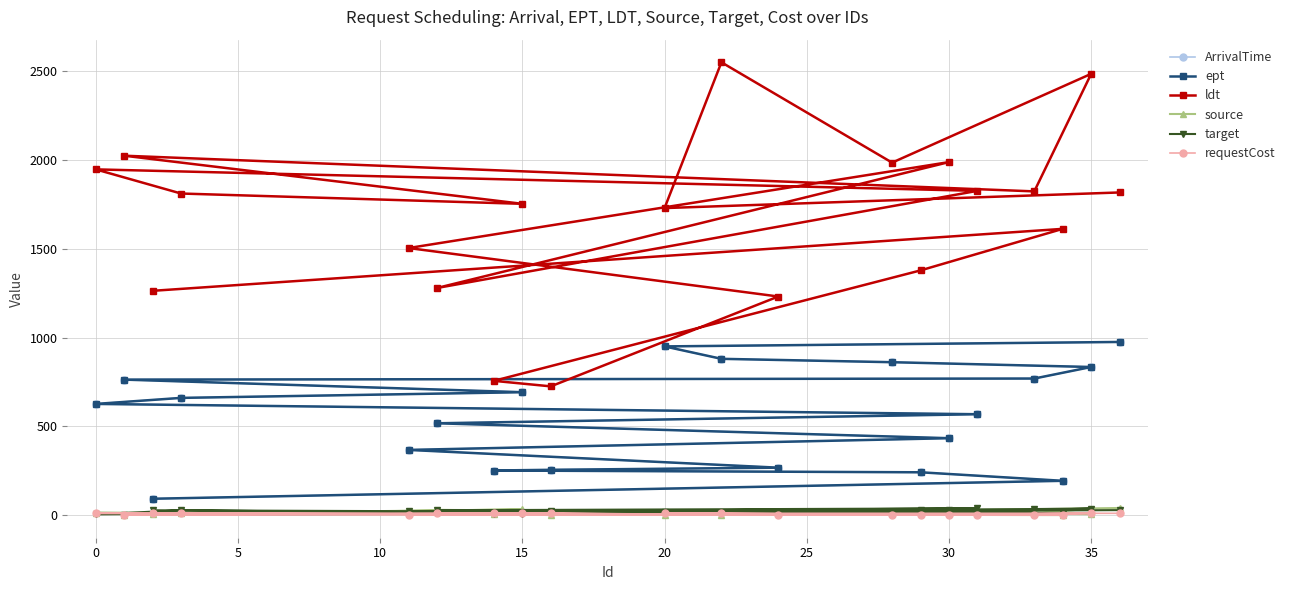

What are all the series names shown in the legend?

ArrivalTime, ept, ldt, source, target, requestCost